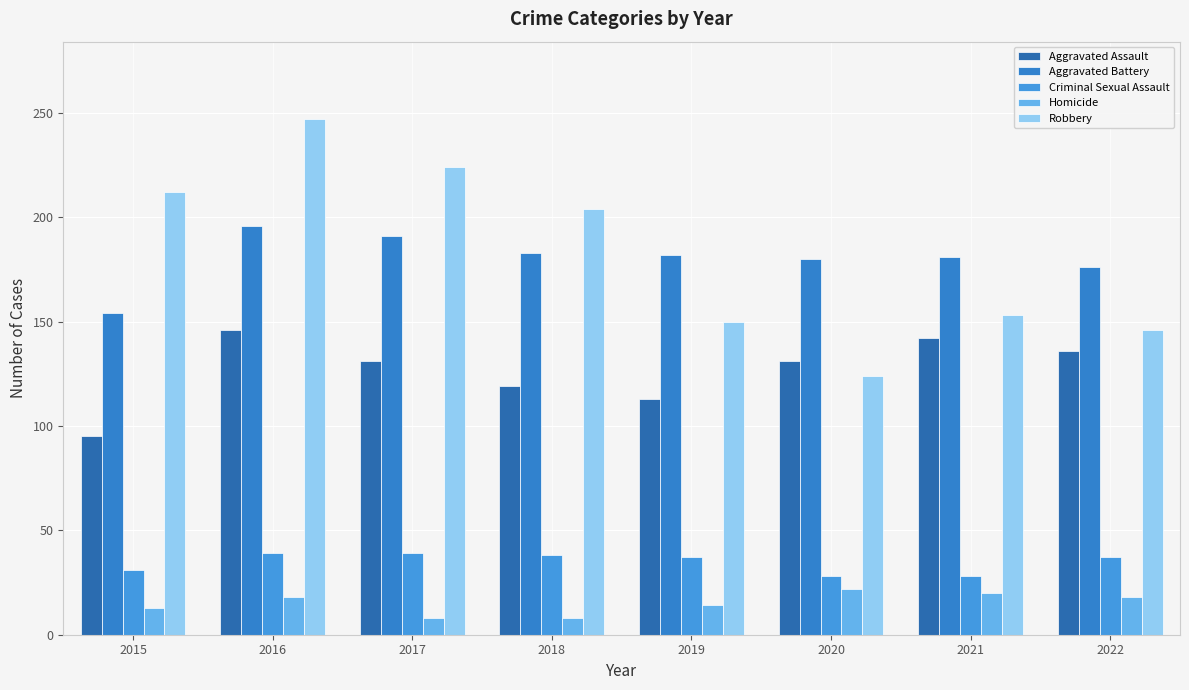

Where is Aggravated Battery nearest to the value 175?

2022